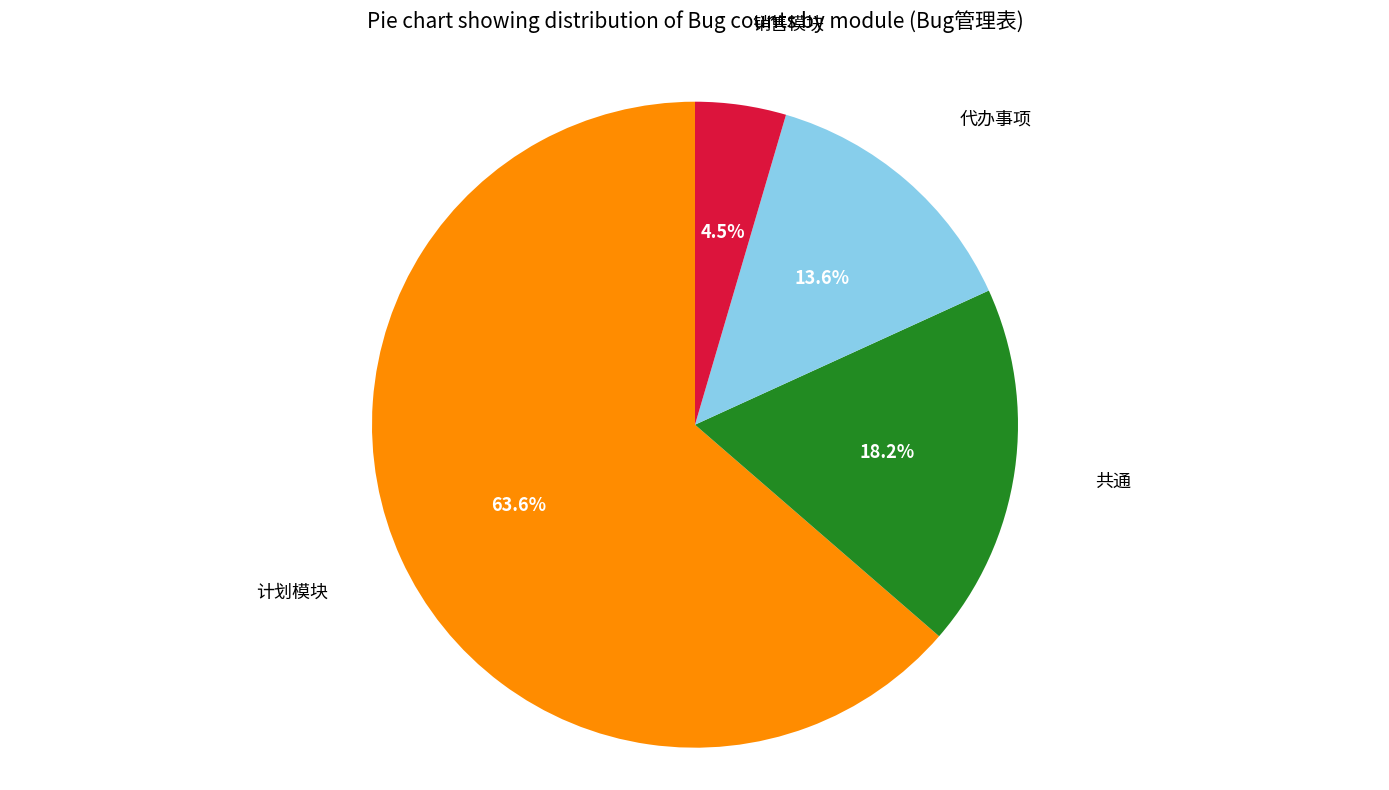

Between 代办事项 and 销售模块, which is larger?

代办事项